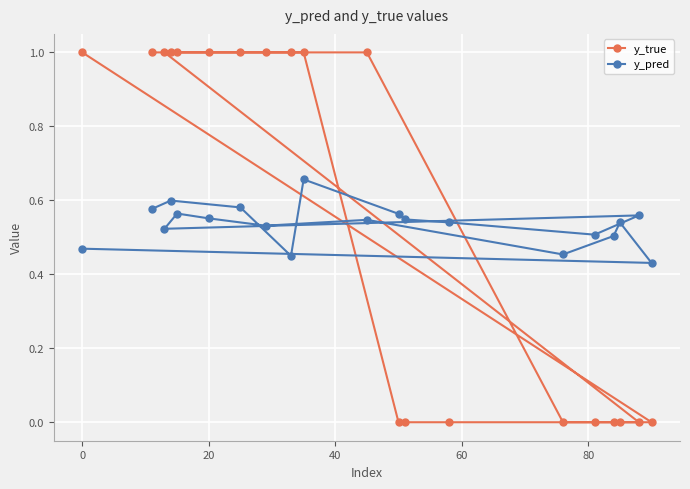

What is the sum of all y_true values?

11.0